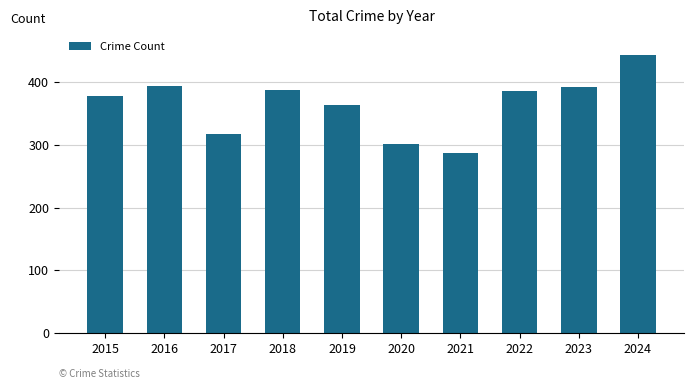

The chart shows a value of 397 at 2020. True or false?

False